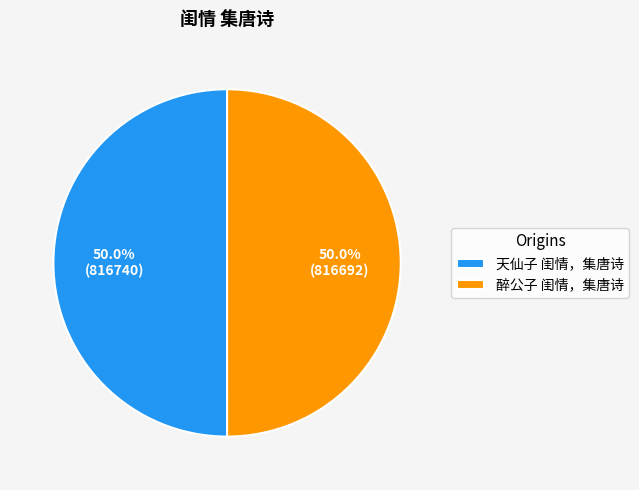

How many slices are in this pie chart?

2